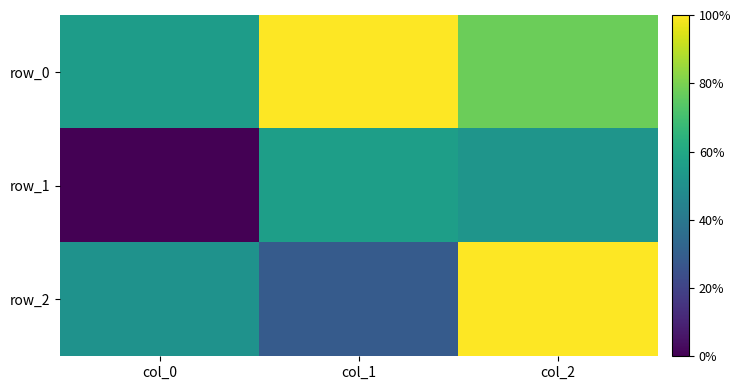

At which category is the sum across all series the highest?

col_2